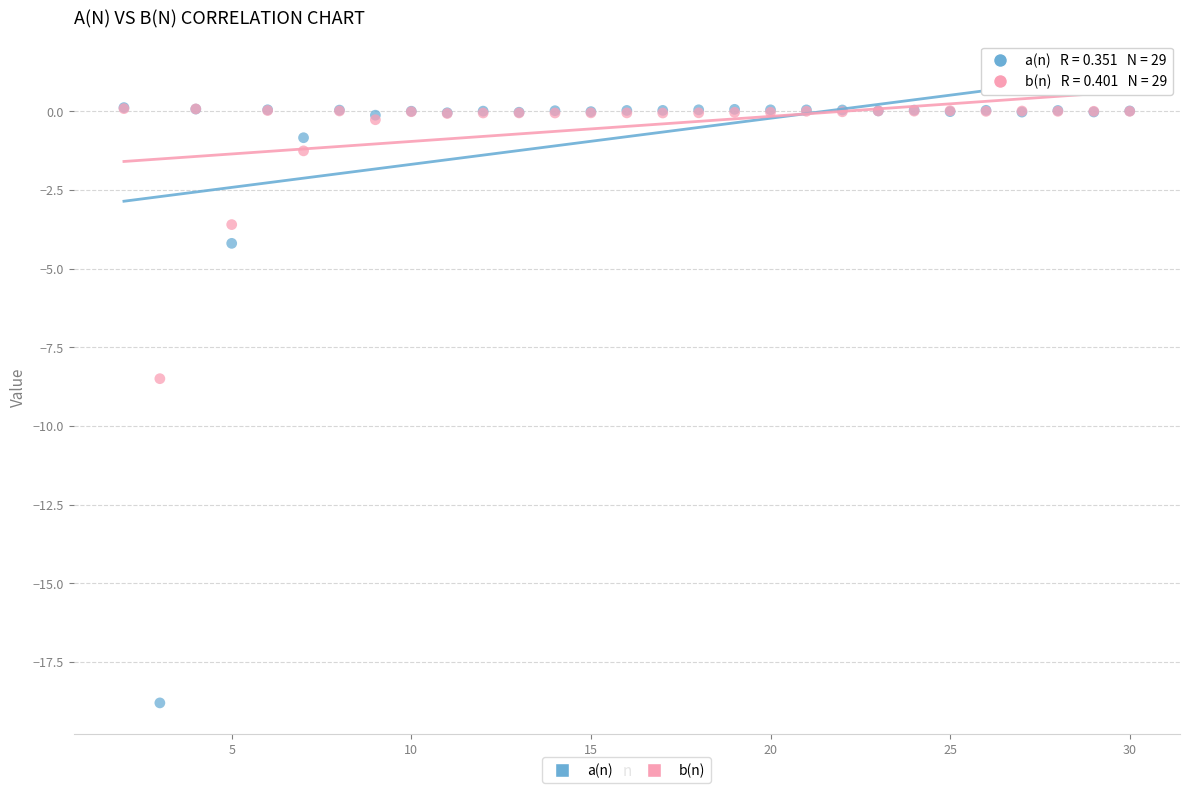

Which series has the largest Y range (max minus min)?

a(n)